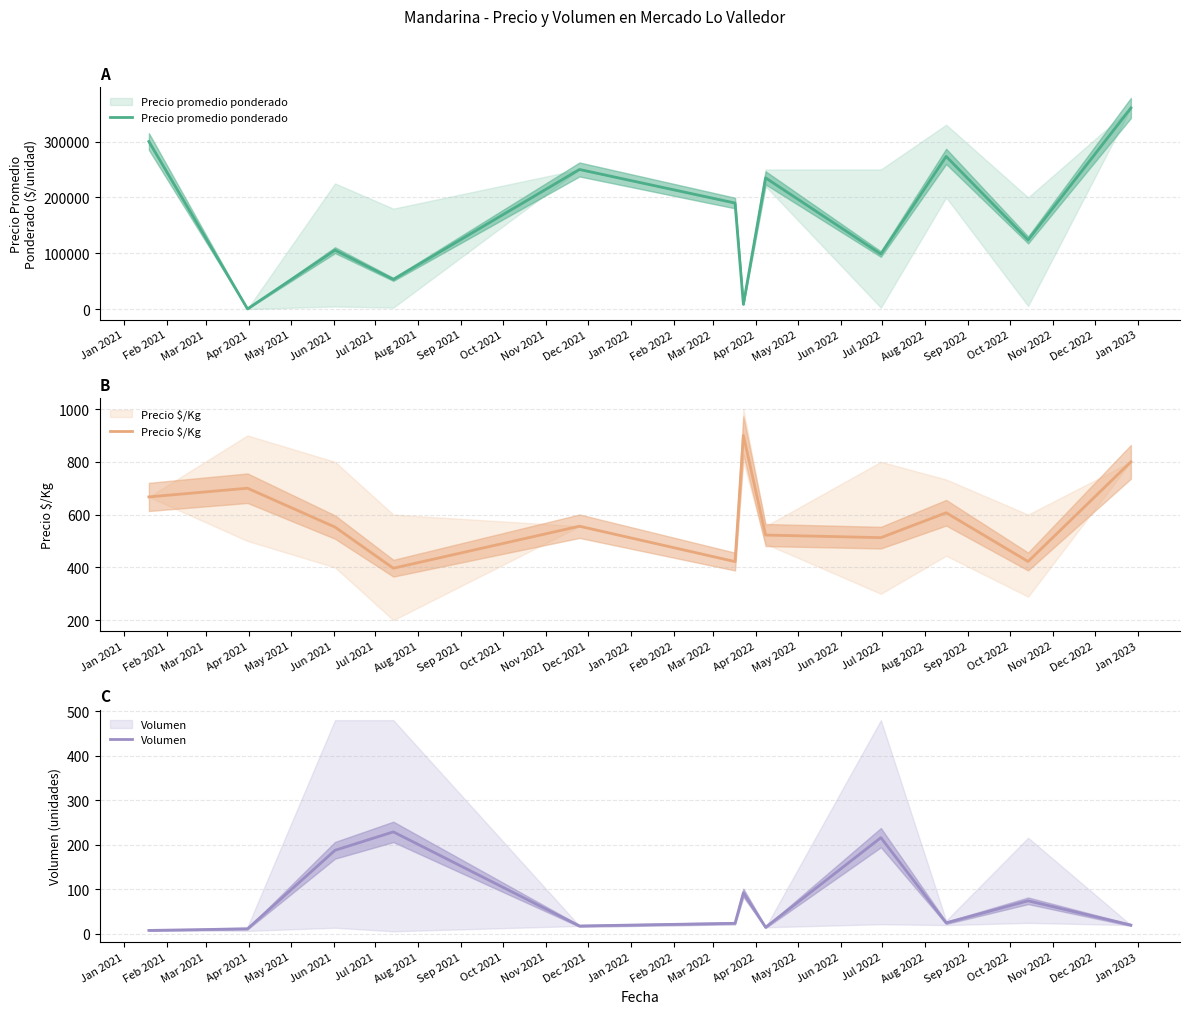

True or false: Volumen and Precio $/Kg intersect in this chart.

False